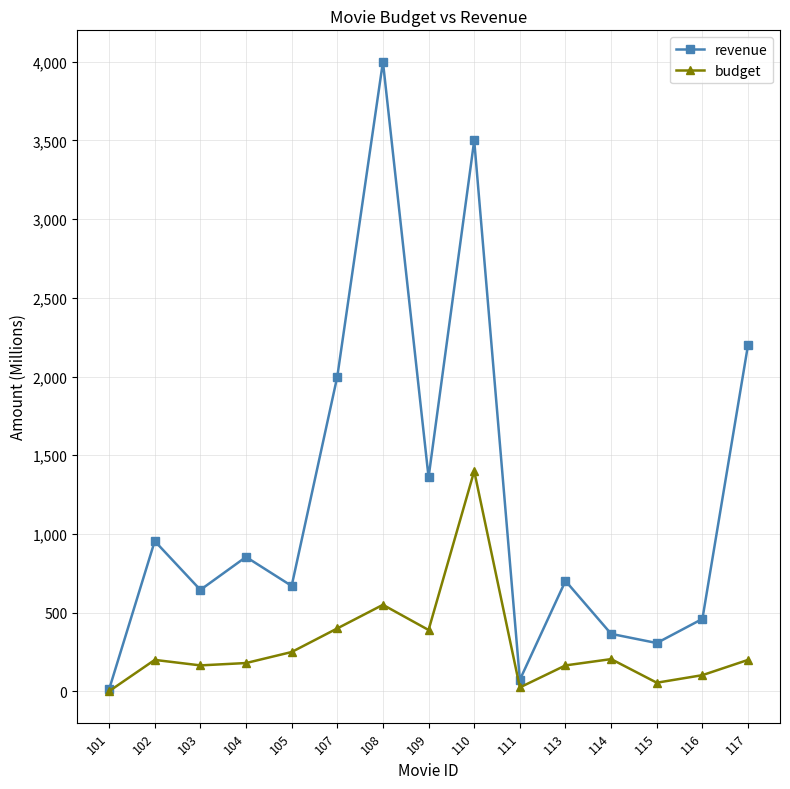

How many interior local peaks does the revenue series have?

5